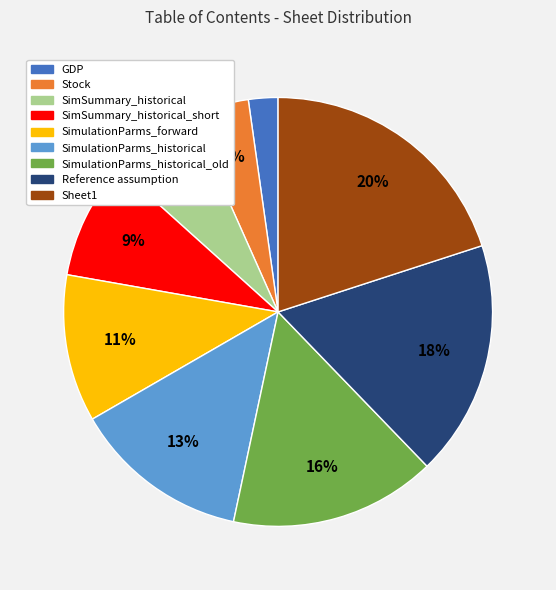

The SimulationParms_historical_old slice represents 3% of the pie. True or false?

False